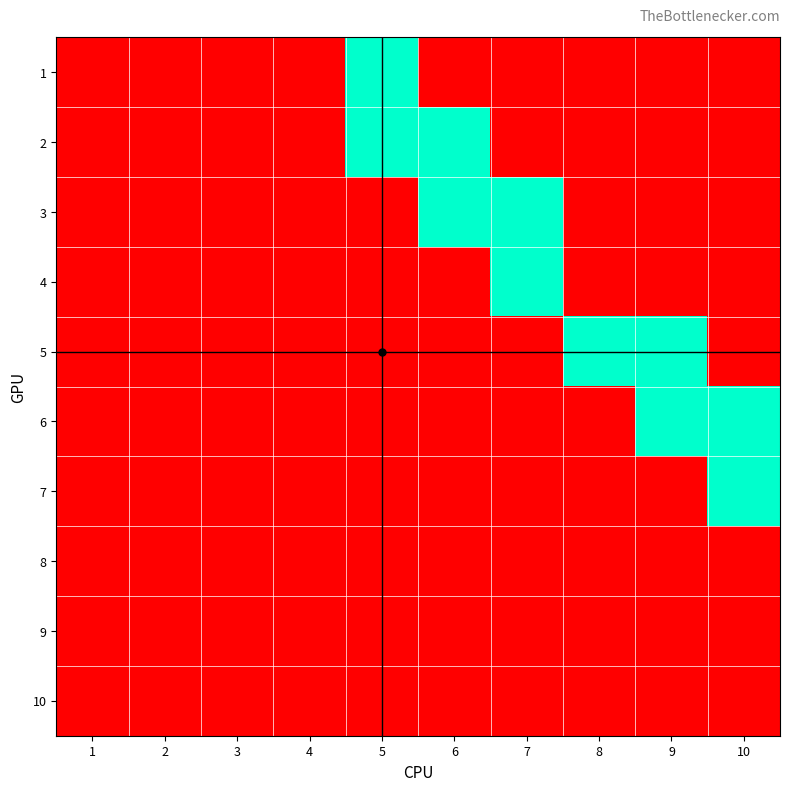

Count the number of data series in this chart.

10